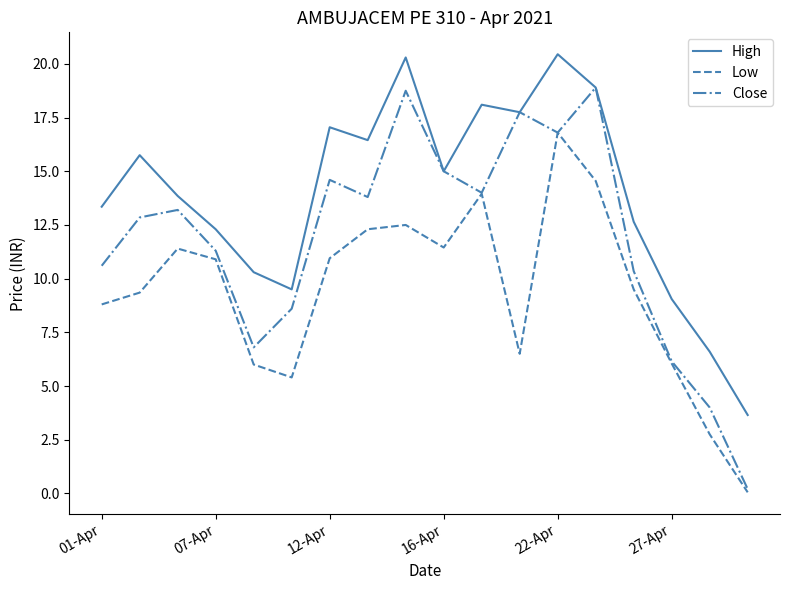

Which series has the largest range (max minus min)?

Close